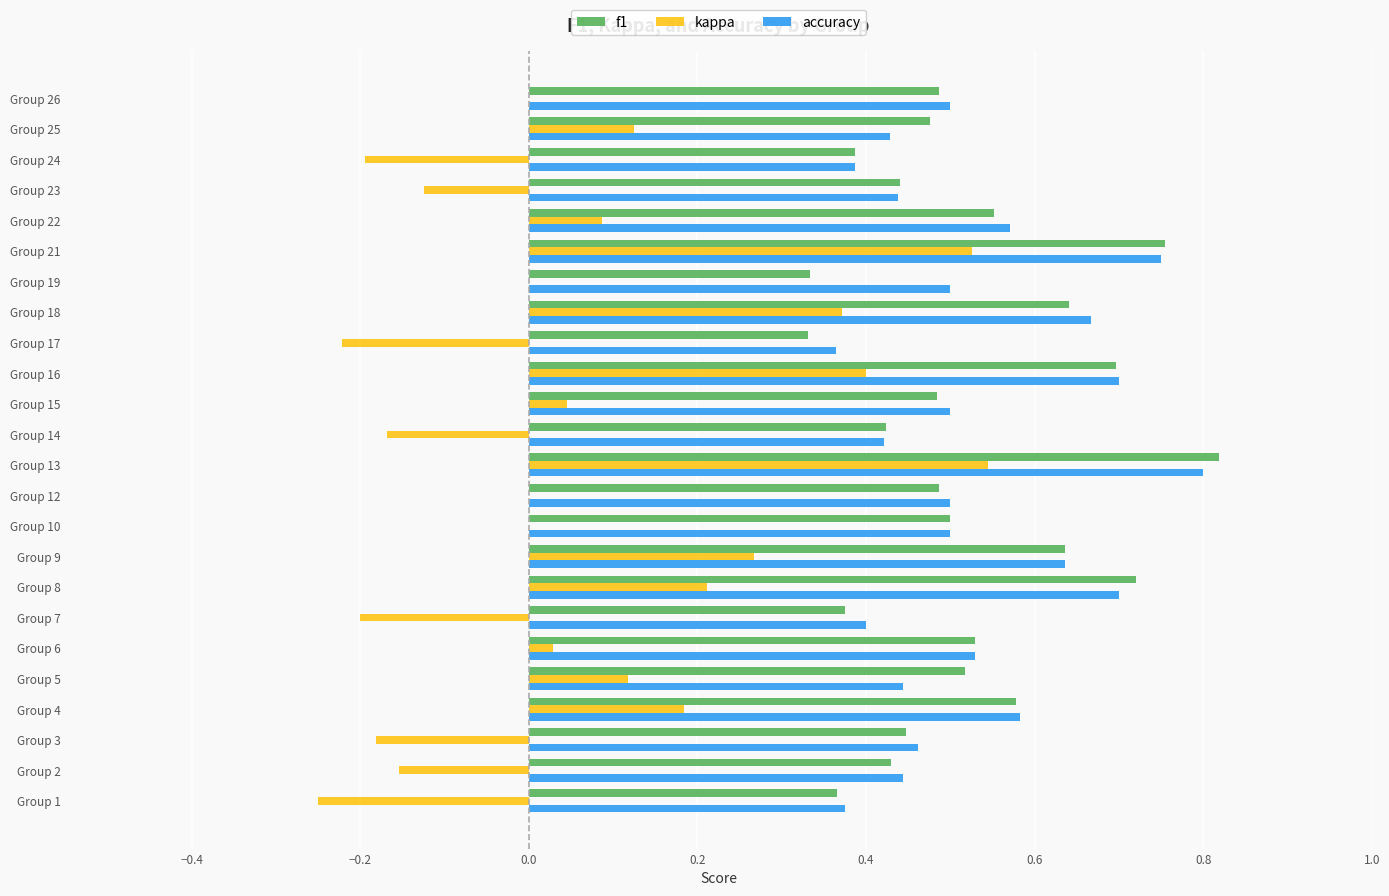

Is the value of f1 at Group 18 greater than the value of kappa at Group 22?

Yes